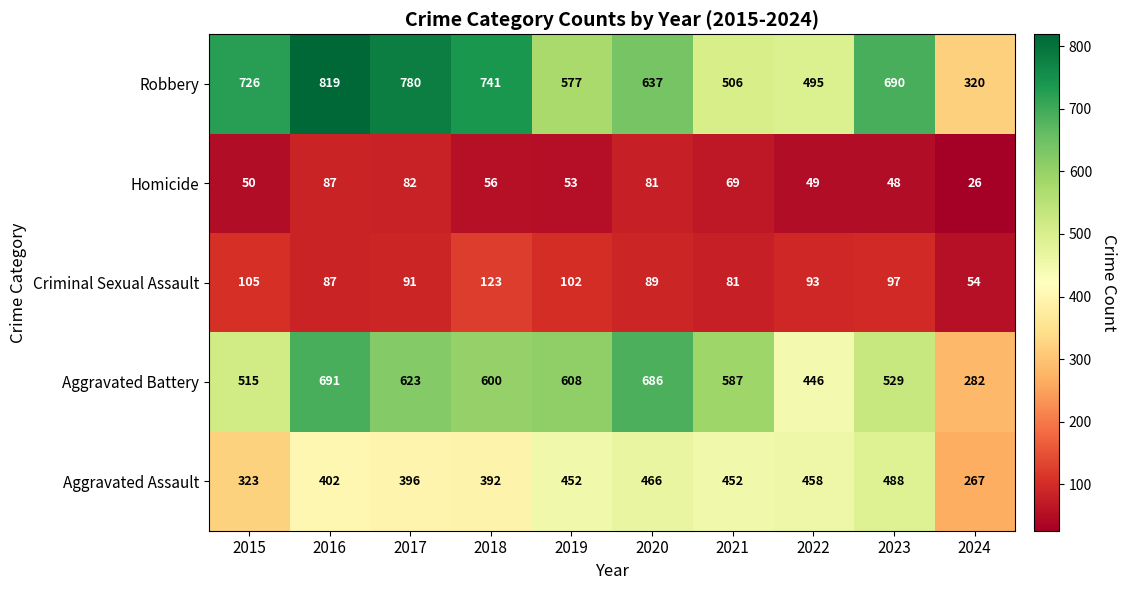

What value does the Aggravated Assault series have at 2015, to the nearest 10?

320